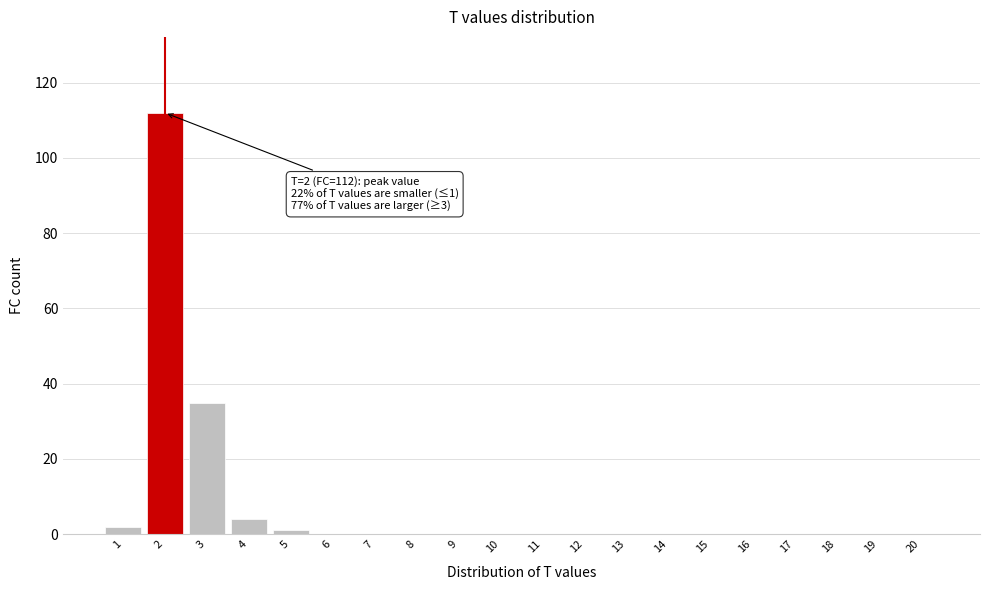

Reading left to right, list all the values displayed in this chart.

1=2	2=112	3=35	4=4	5=1	6=0	7=0	8=0	9=0	10=0	11=0	12=0	13=0	14=0	15=0	16=0	17=0	18=0	19=0	20=0